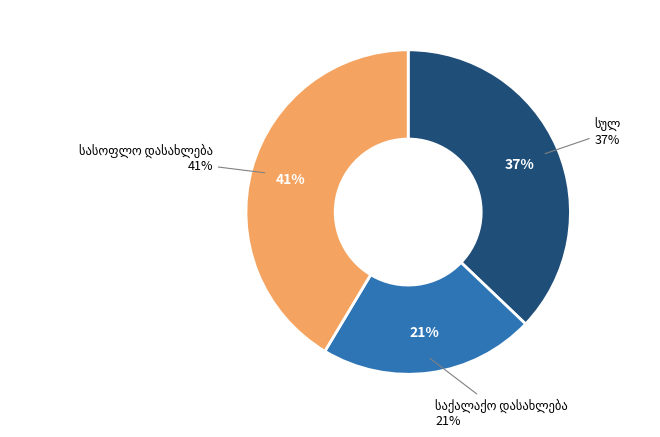

Do სულ and საქალაქო დასახლება together represent more than half of the pie?

Yes